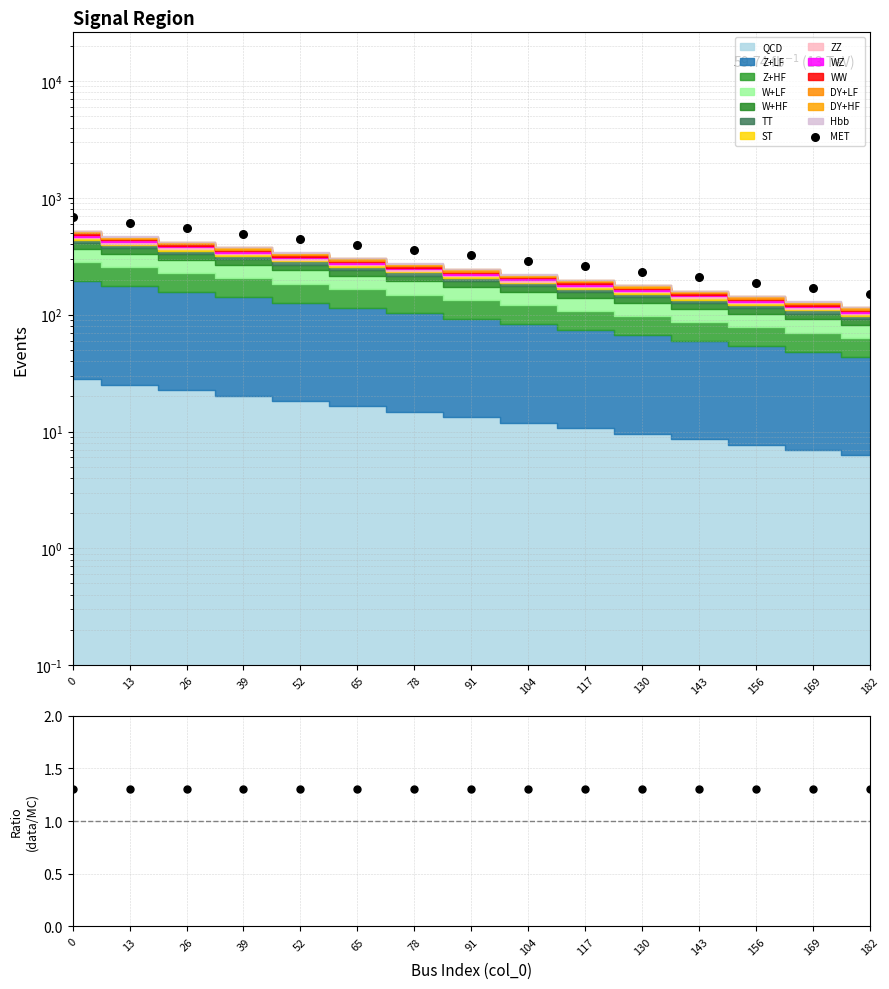

Which series has the widest spread of Y values?

MET